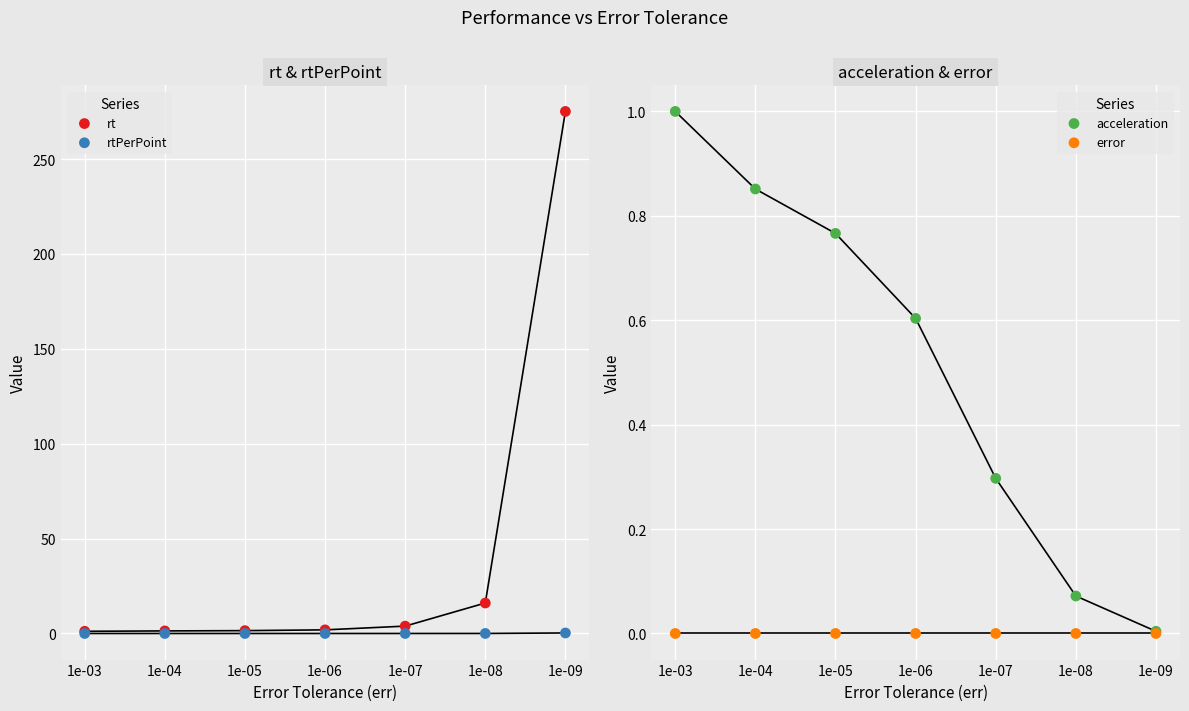

At how many categories does at least one series exceed 177?

1